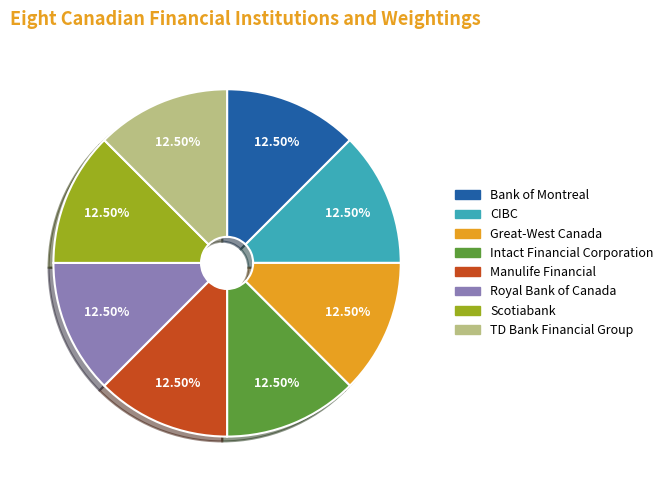

To the nearest percent, what is the average slice percentage?

12%